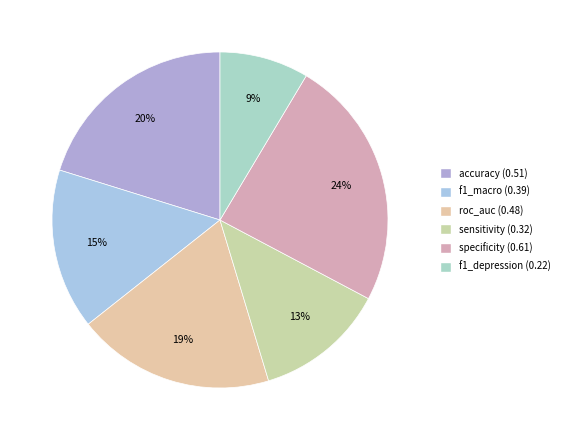

Is specificity the majority of the pie?

No